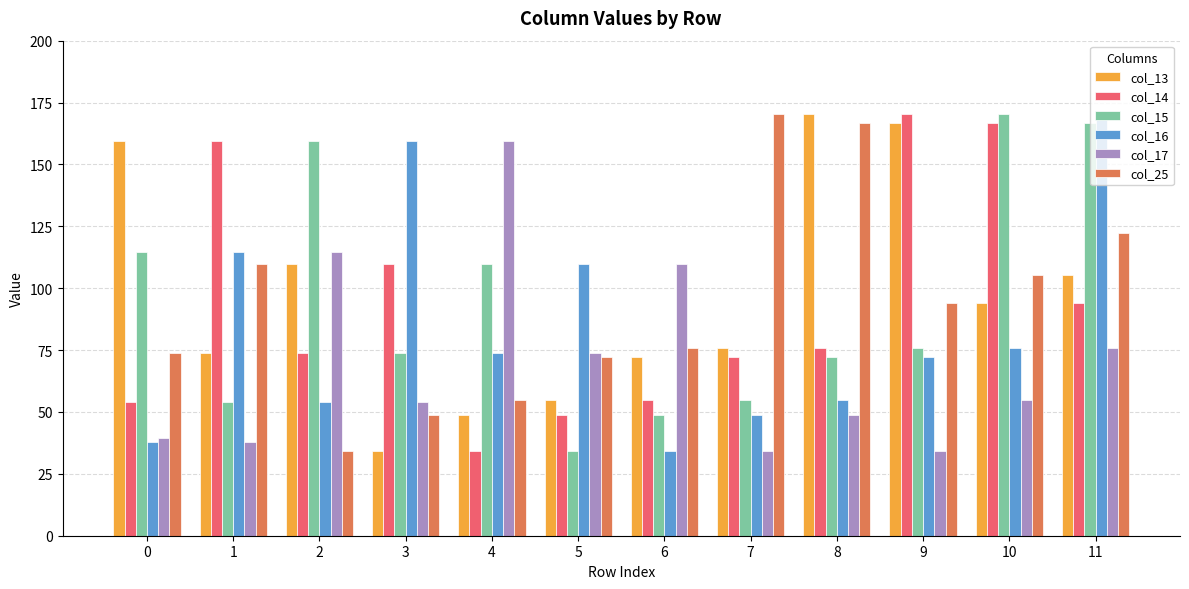

Read the col_14 value at 7.

72.2